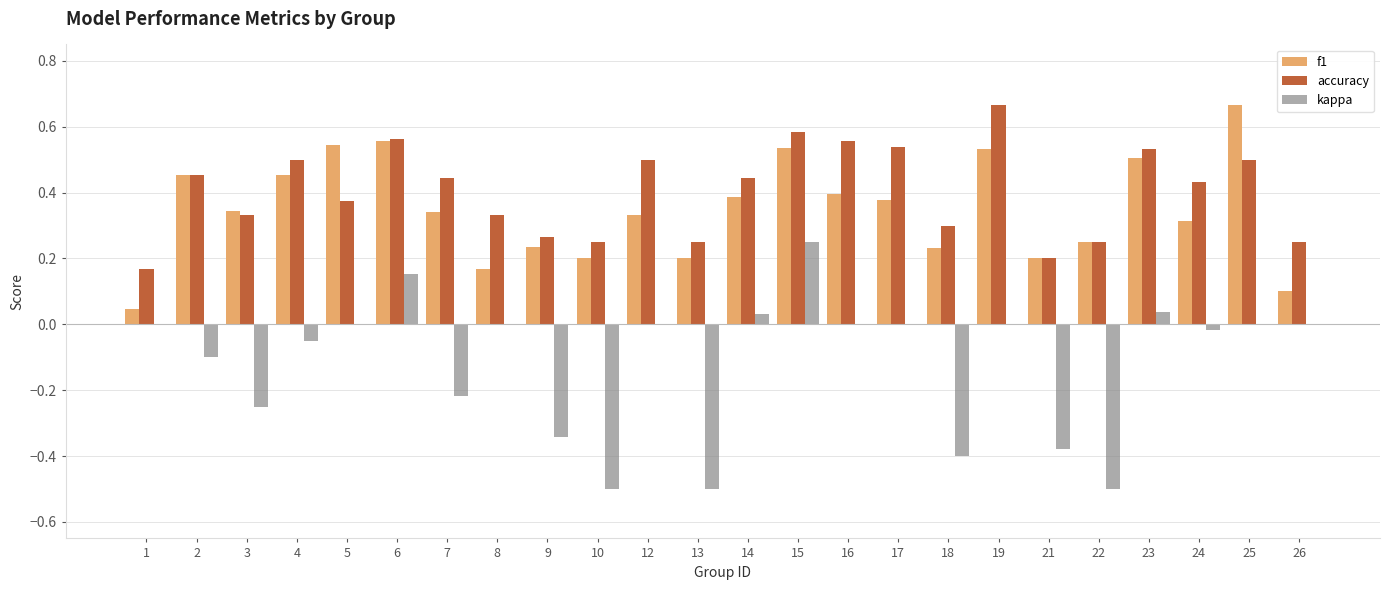

Is the value of kappa at 10 greater than the value of f1 at 2?

No